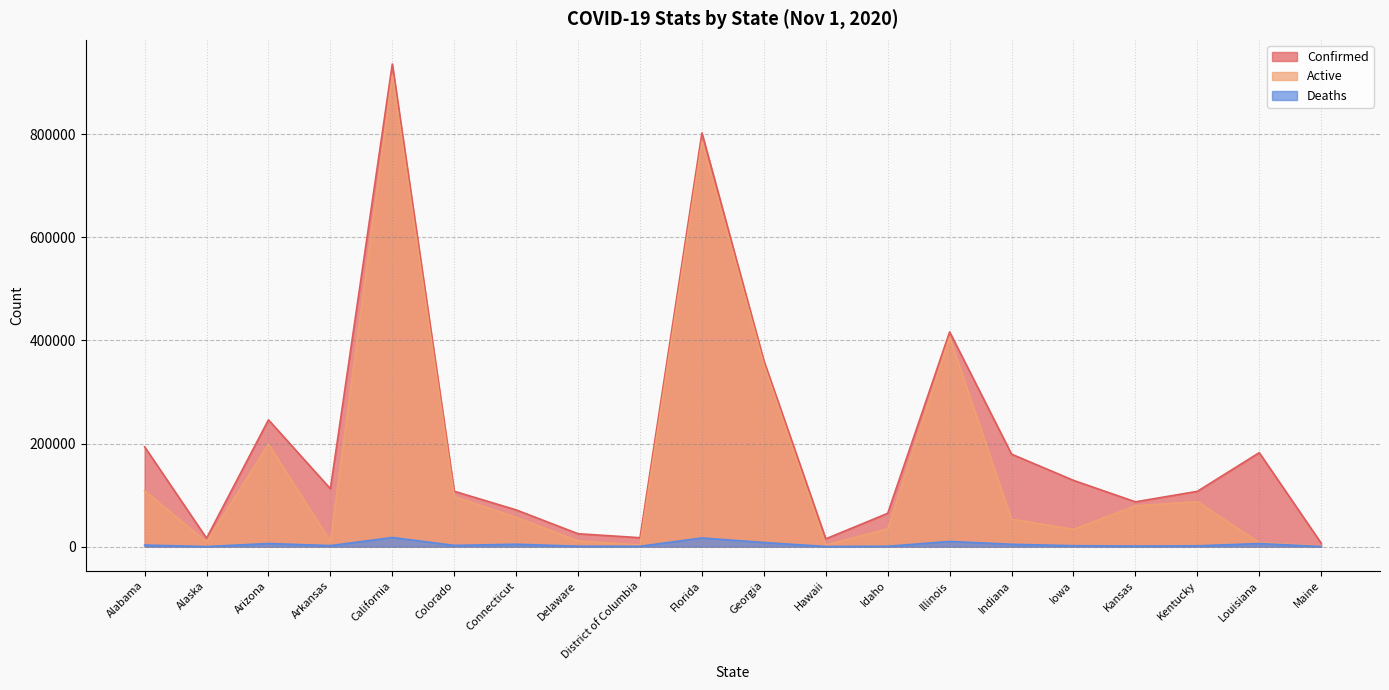

What is the label of the 5th point from the left?

California